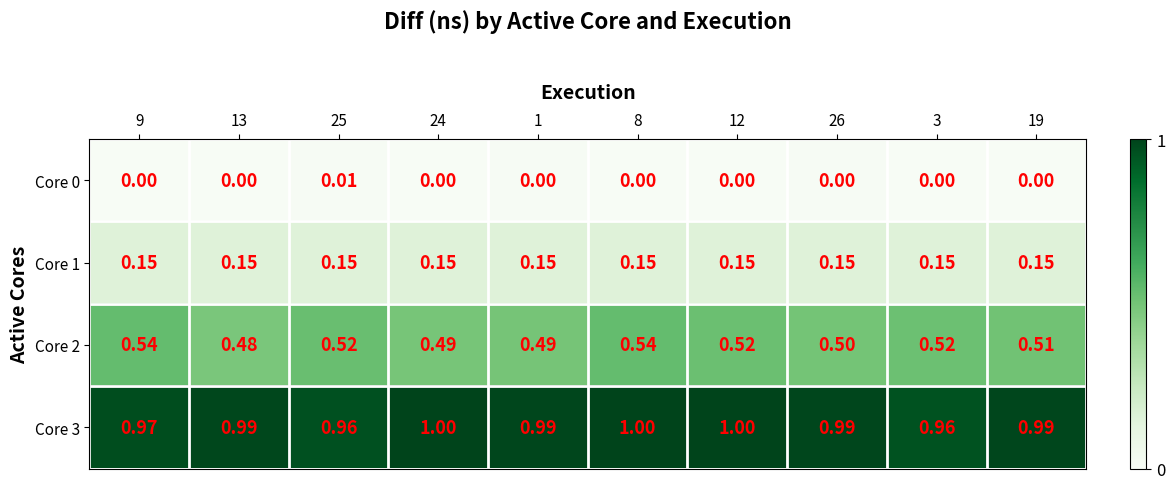

Is the value of Core 0 at 19 greater than the value of Core 3 at 9?

No